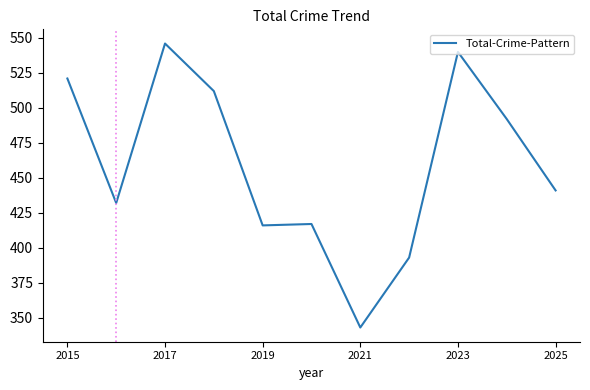

What is the minimum value shown in the chart?

343